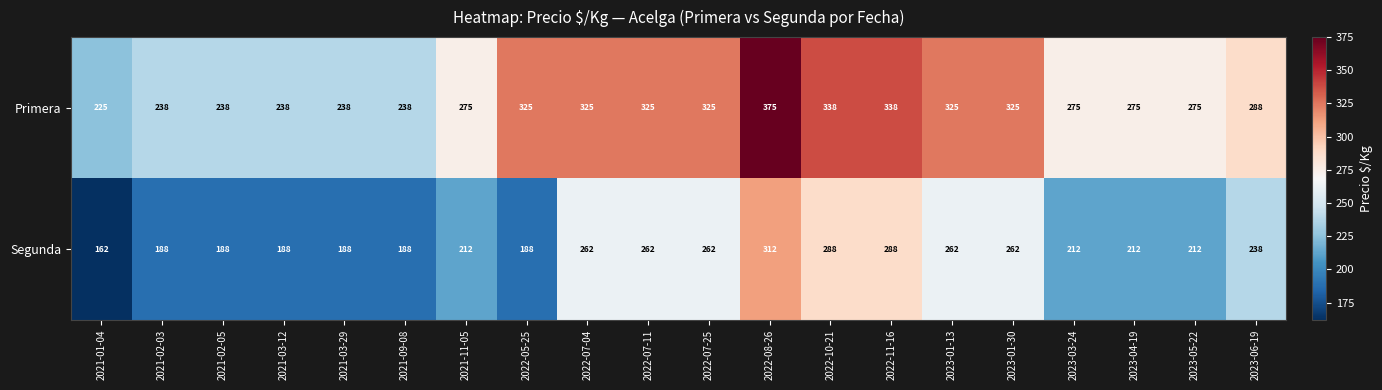

The Segunda series shows 288 at 2022-11-16. True or false?

True